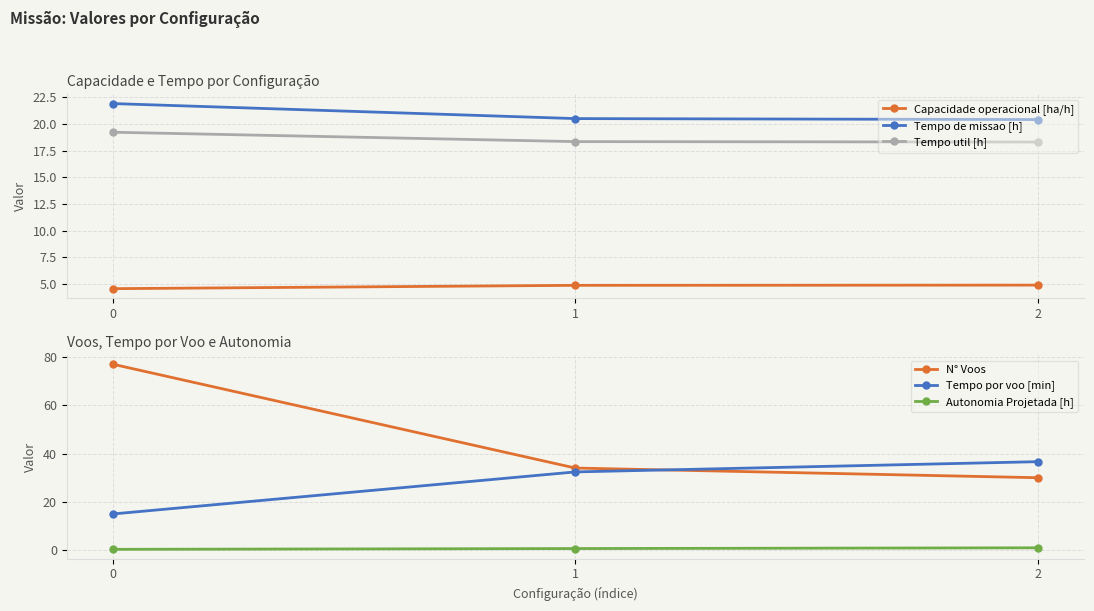

Reading right to left, what are all the values shown in this chart?

Capacidade operacional [ha/h]: 4.9	4.9	4.6
Tempo de missao [h]: 20.4	20.5	21.9
Tempo util [h]: 18.3	18.4	19.2
N° Voos: 30.0	34.0	77.0
Tempo por voo [min]: 36.6	32.4	15.0
Autonomia Projetada [h]: 1.0	0.7	0.3